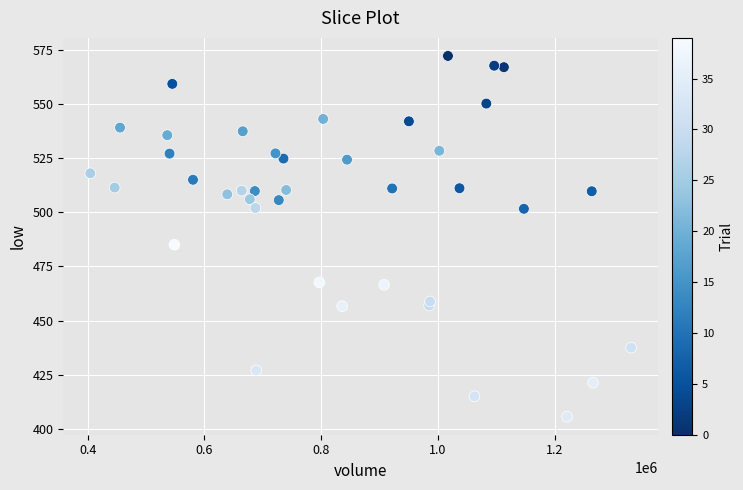

What Y value in the scatter plot is closest to 488?

485.0